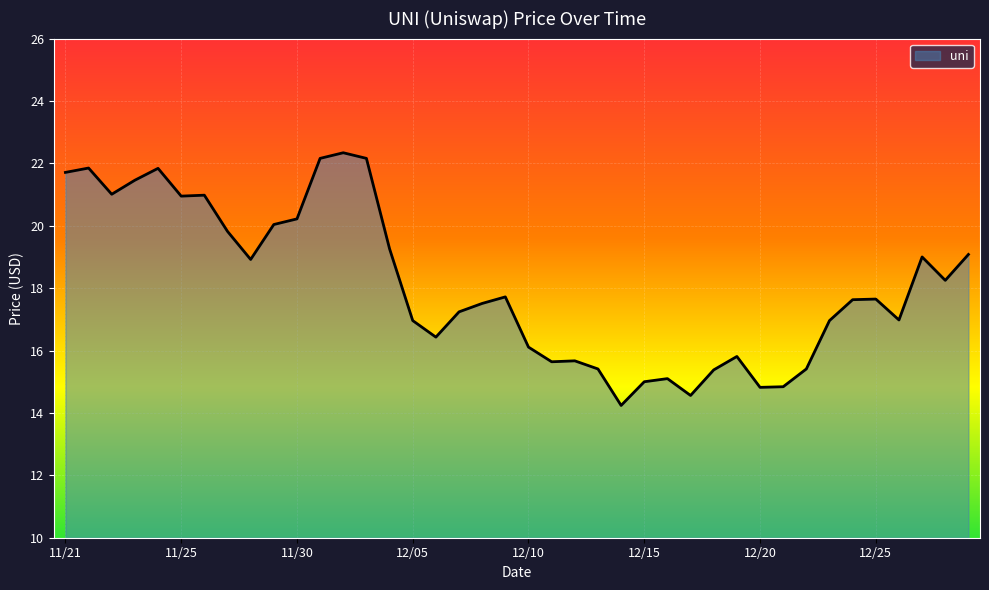

What is the difference between the maximum and minimum values?

8.1